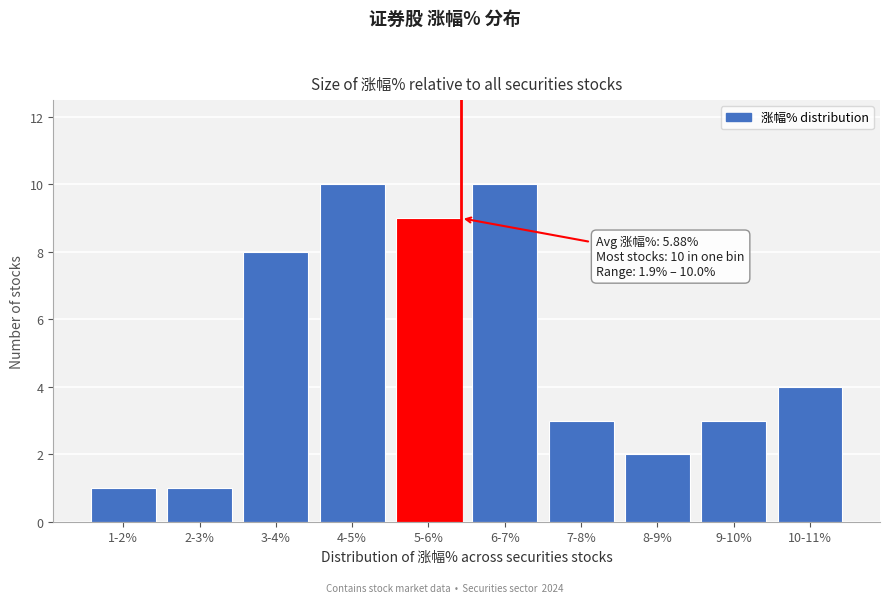

Reading right to left, list all the values displayed in this chart.

10-11%=4	9-10%=3	8-9%=2	7-8%=3	6-7%=10	5-6%=9	4-5%=10	3-4%=8	2-3%=1	1-2%=1